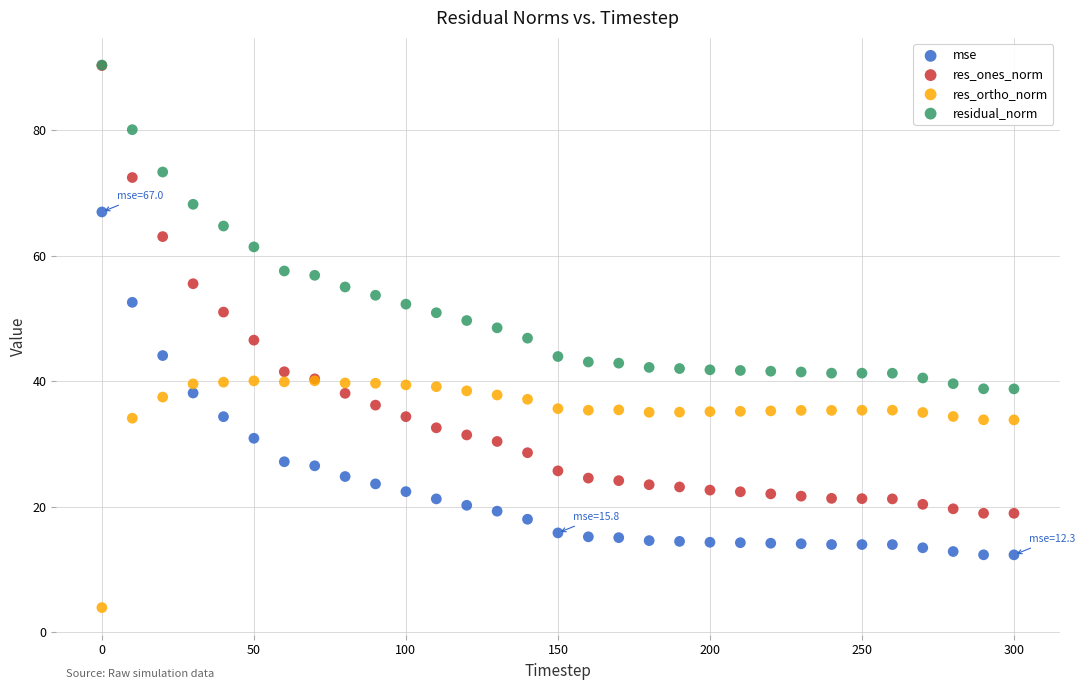

What are all the series names shown in the legend?

mse, res_ones_norm, res_ortho_norm, residual_norm